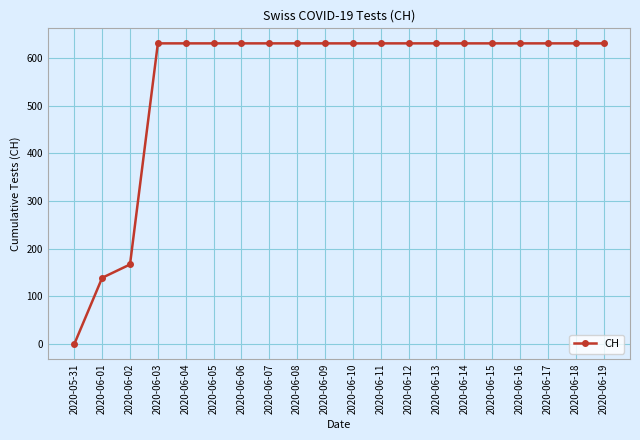

What is the maximum value shown in the chart?

631